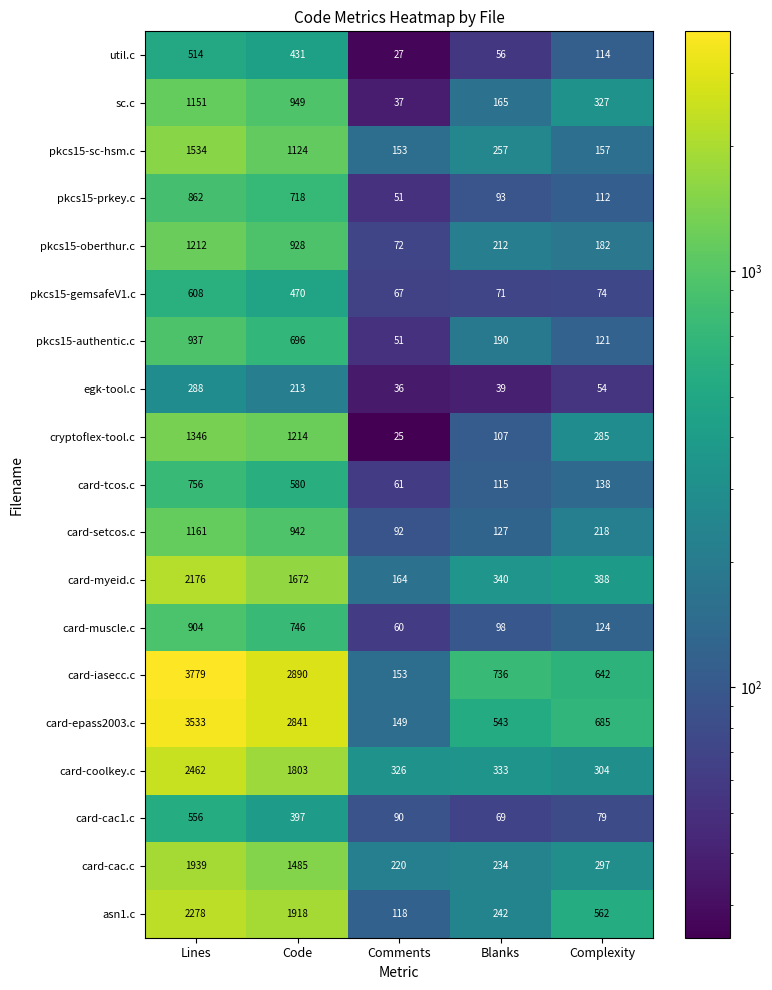

How many data points in card-setcos.c are less than 218?

2